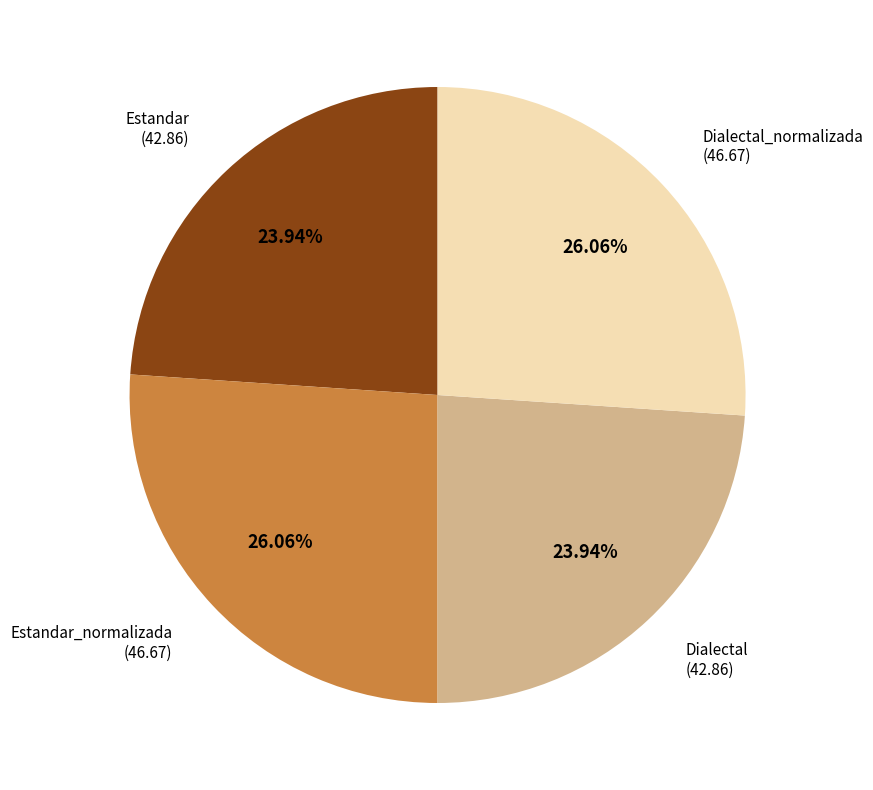

Between Estandar and Dialectal_normalizada, which is larger?

Dialectal_normalizada